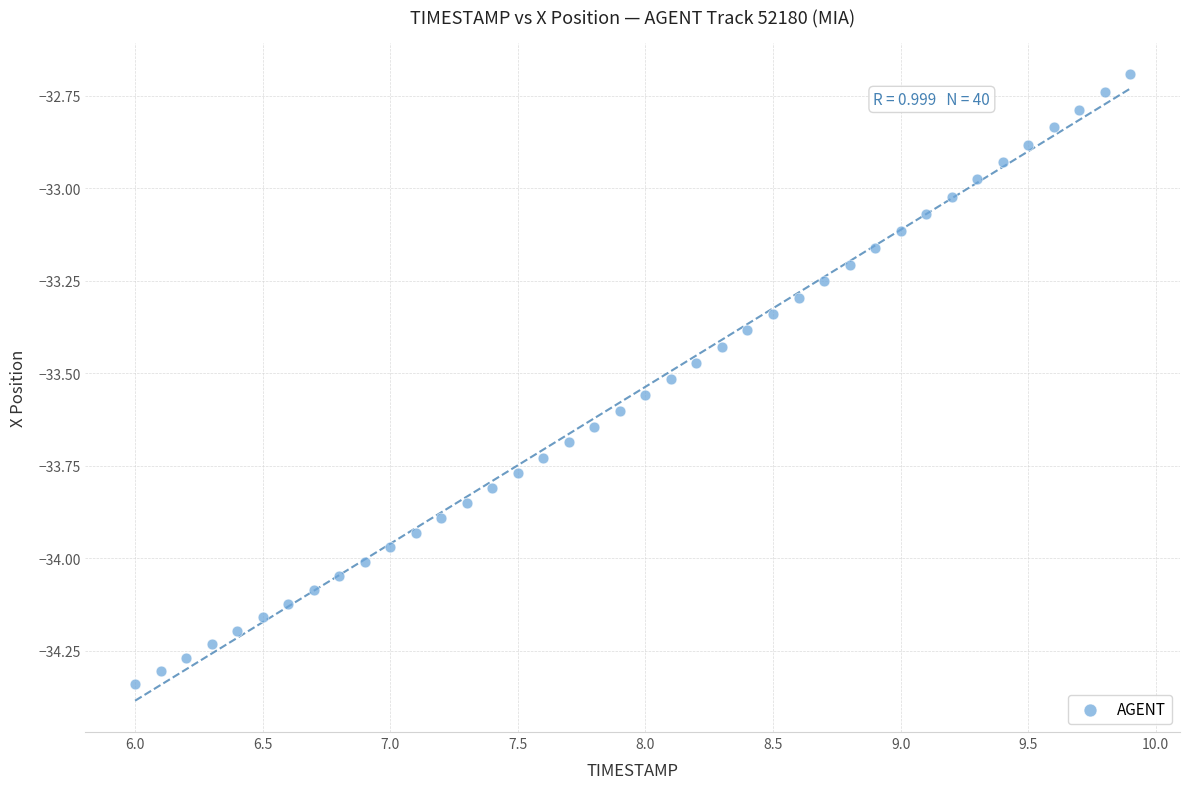

What is the range of X values (max minus min)?

3.9